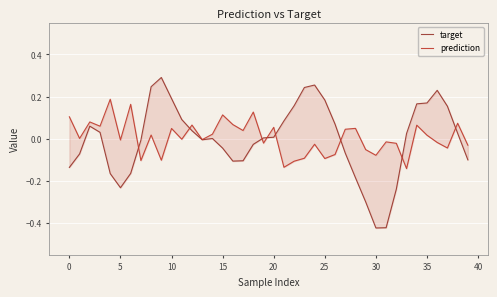

List the series in order of their overall mean, highest first.

prediction, target